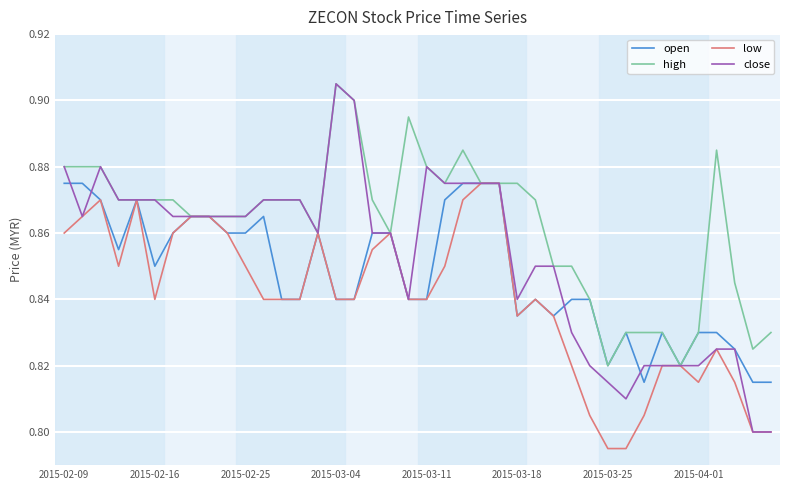

Which series has the largest range (max minus min)?

close